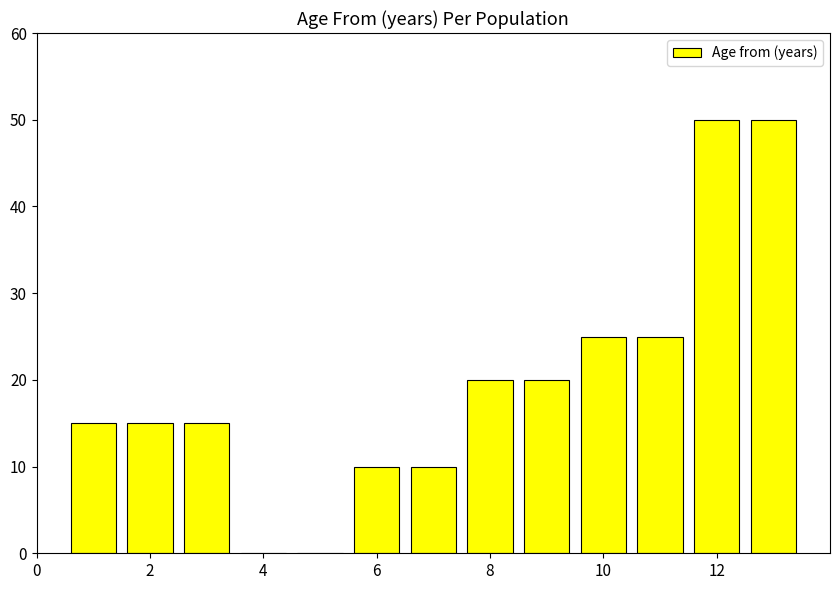

What is the maximum value shown in the chart?

50